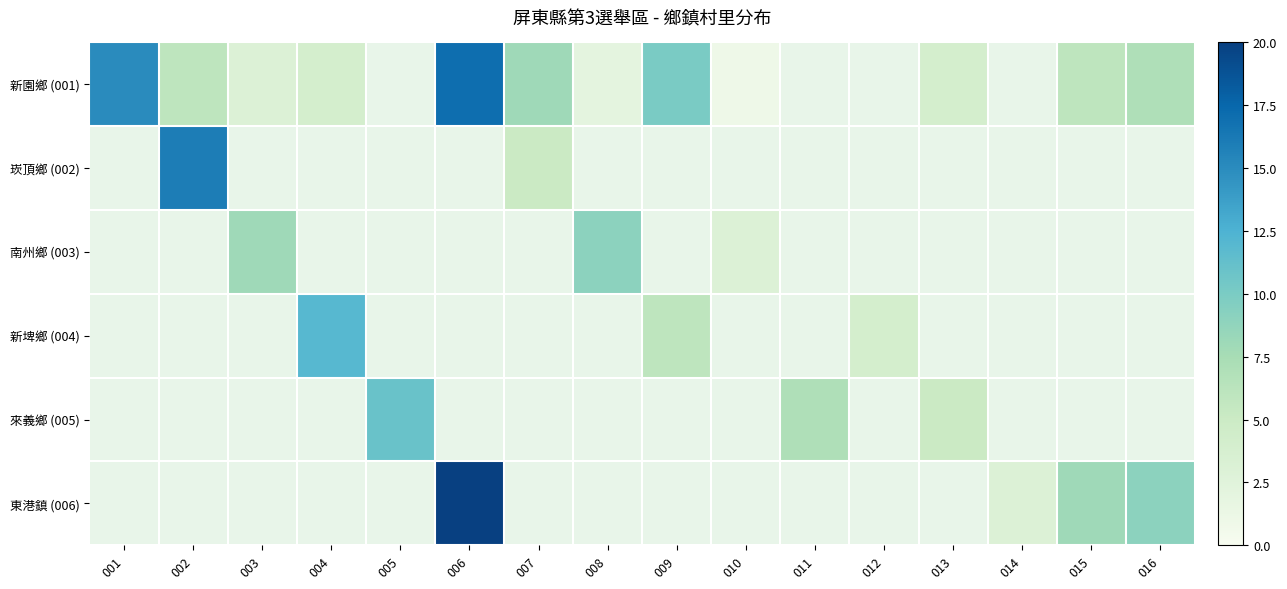

Where does the 新埤鄉 (004) series first go above 6?

004